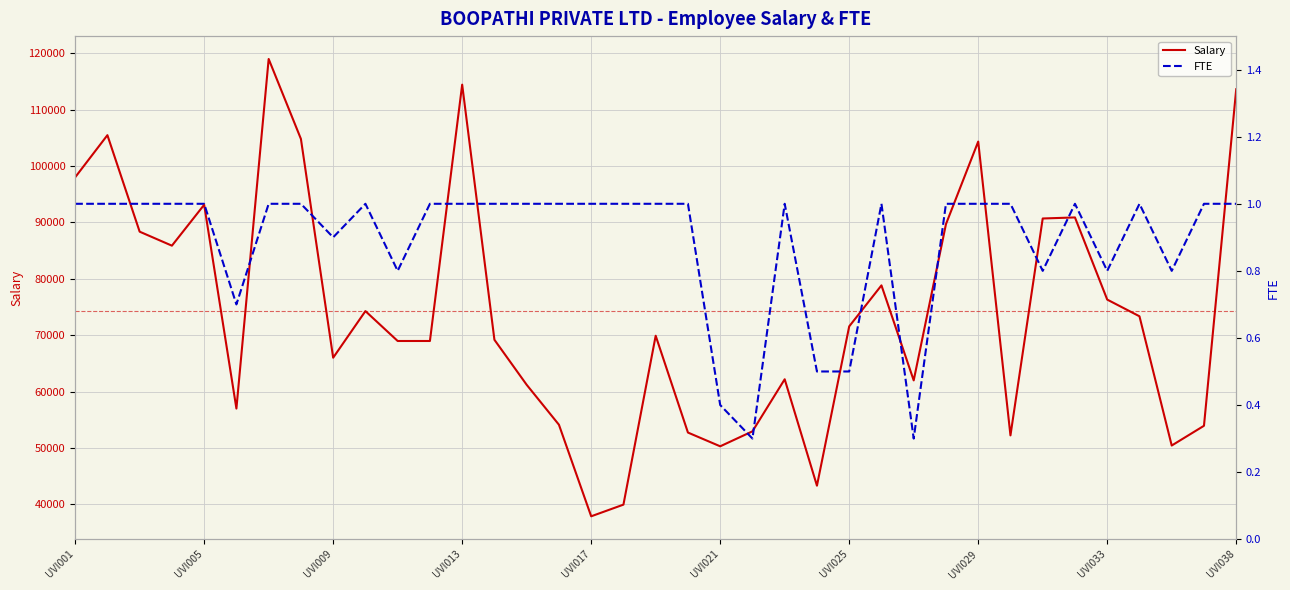

Which category has the lowest value in the Salary series?

UVI017